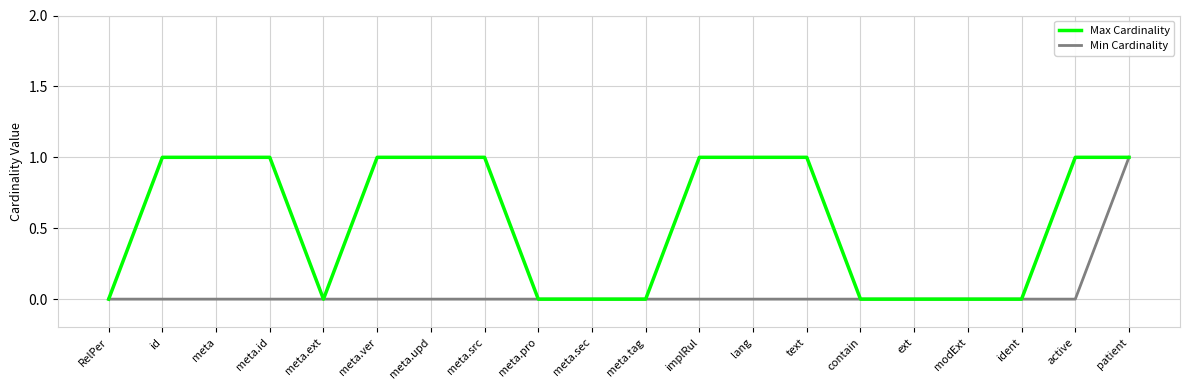

What is the total value across all series at patient?

2